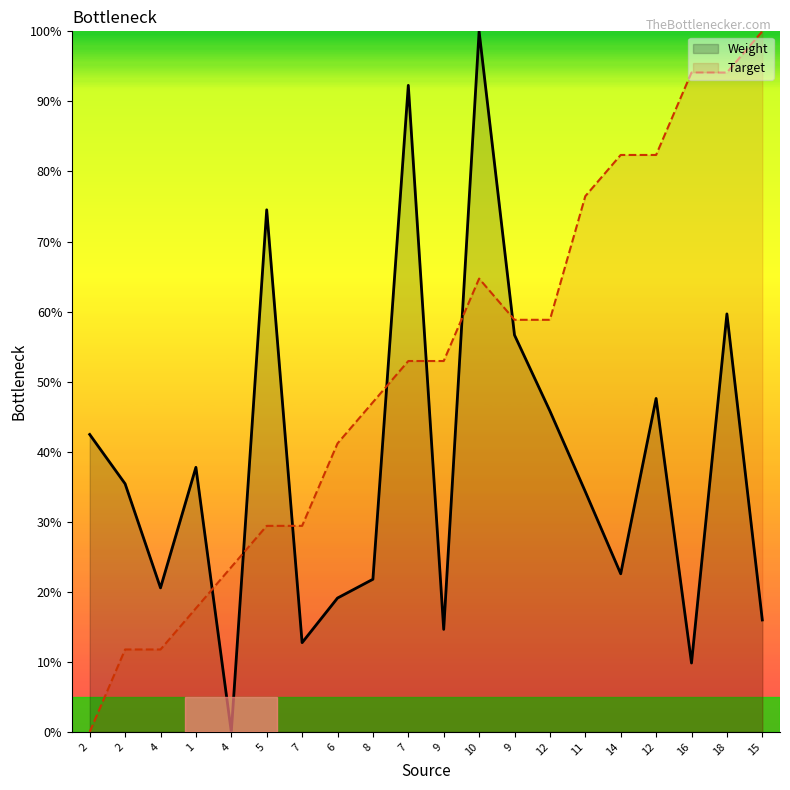

Which category has the lowest value in the Weight series?

4